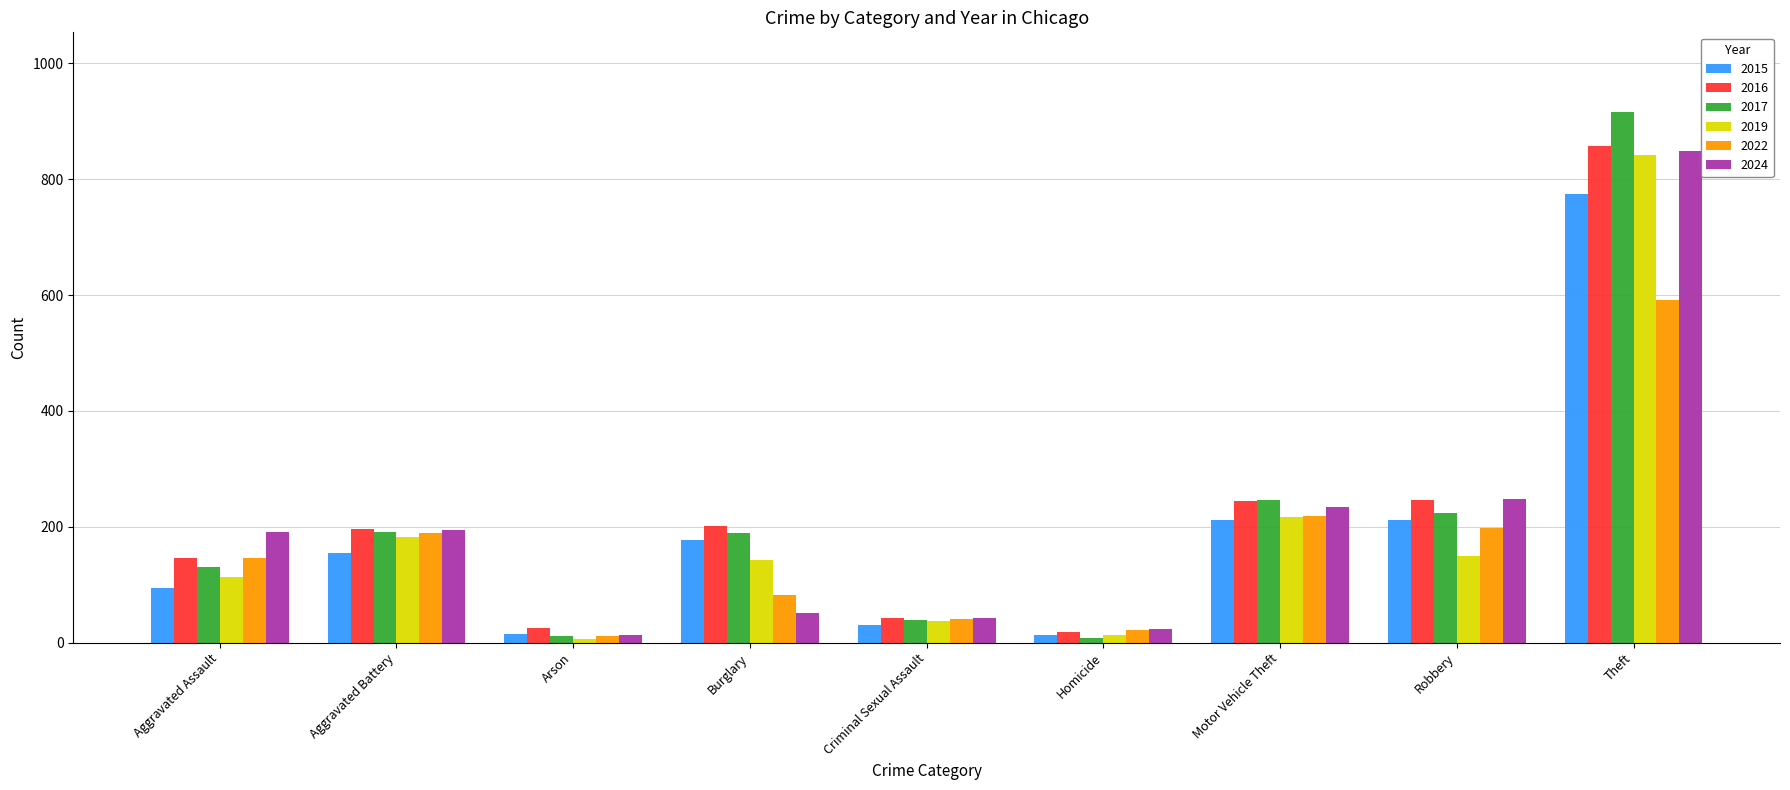

How many groups of bars are there?

9